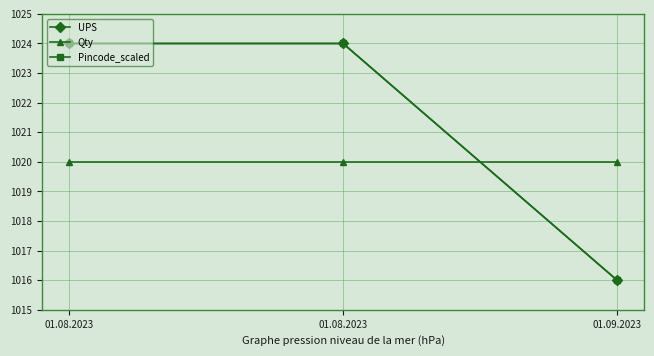

At 01.08.2023, list the series in order from smallest to largest.

Qty, UPS, Pincode_scaled